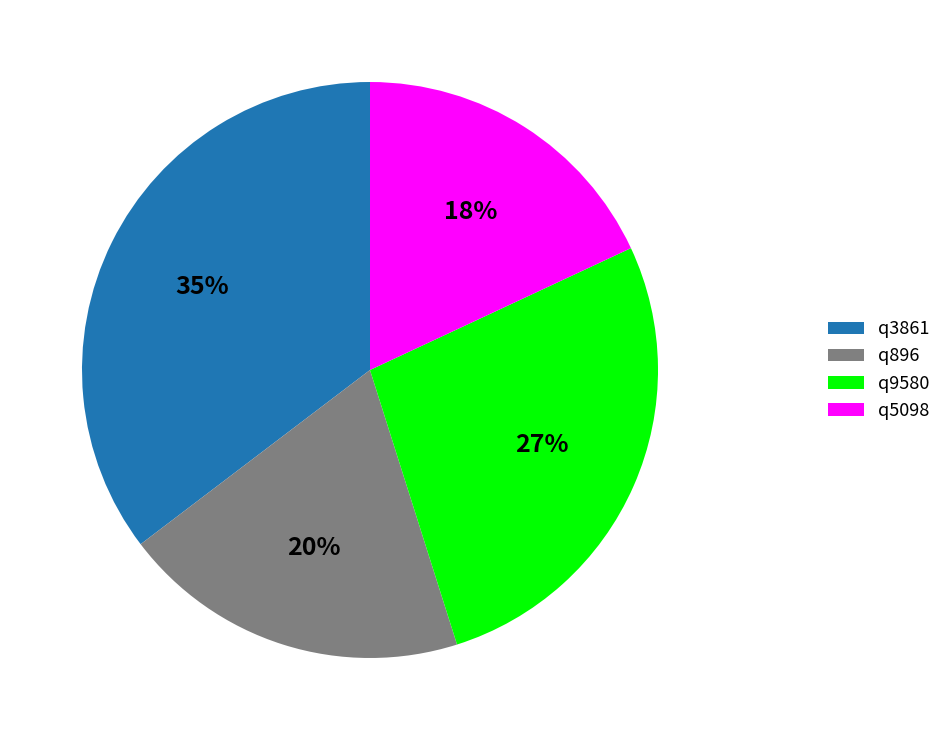

Which has a higher value, q896 or q5098?

q896